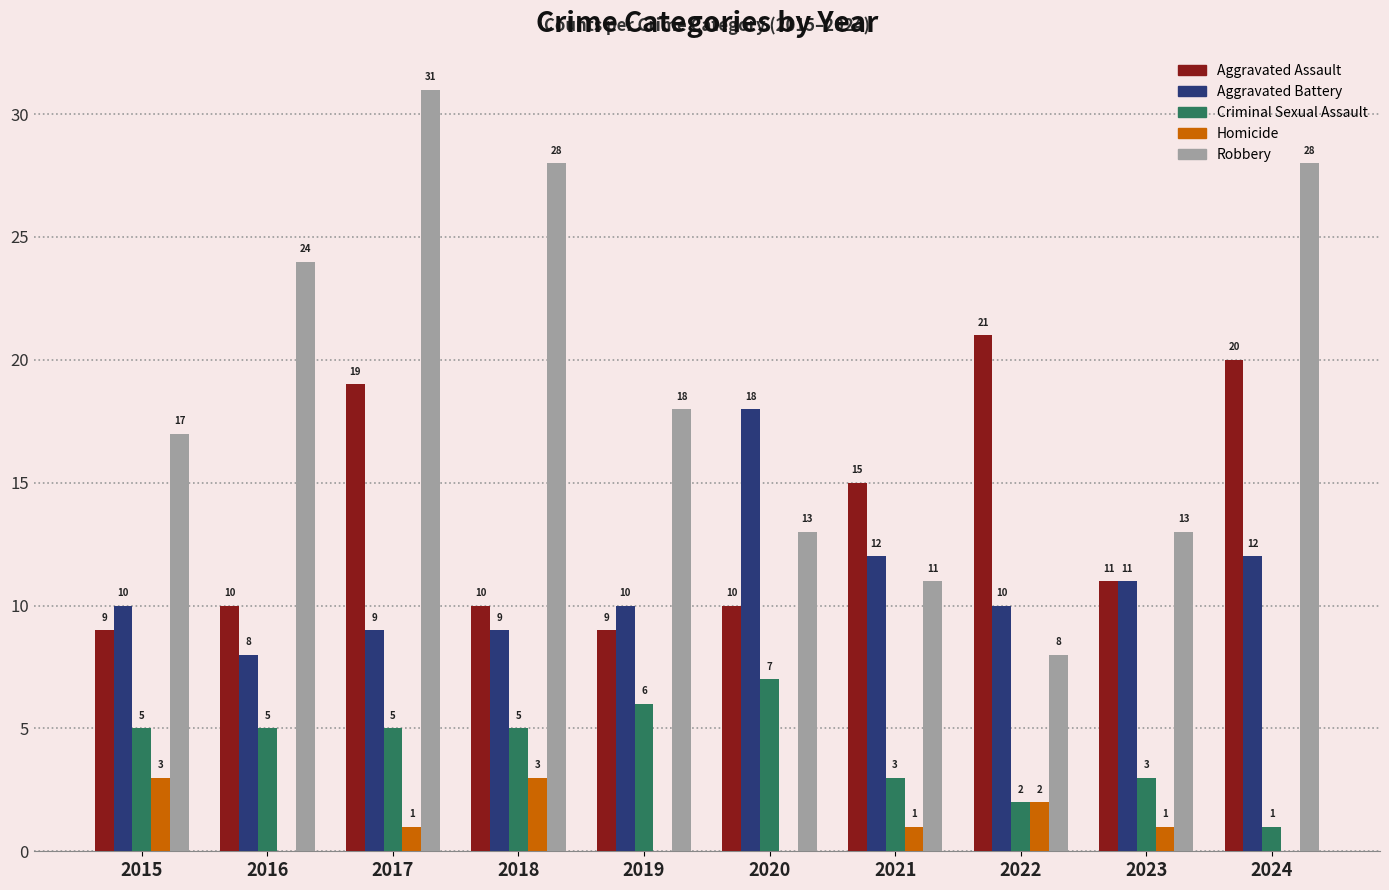

Which category has the highest value across all series?

2017